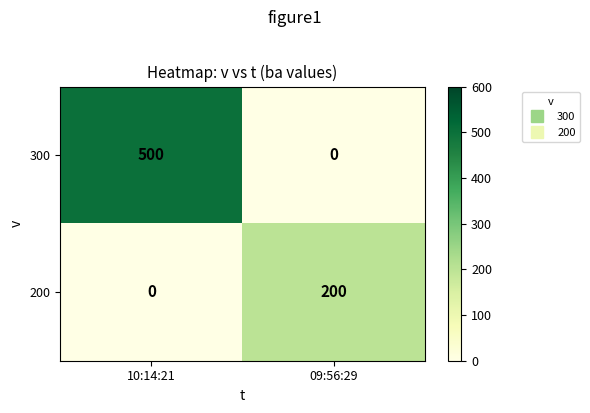

Rank the series by their average value, from lowest to highest.

200, 300